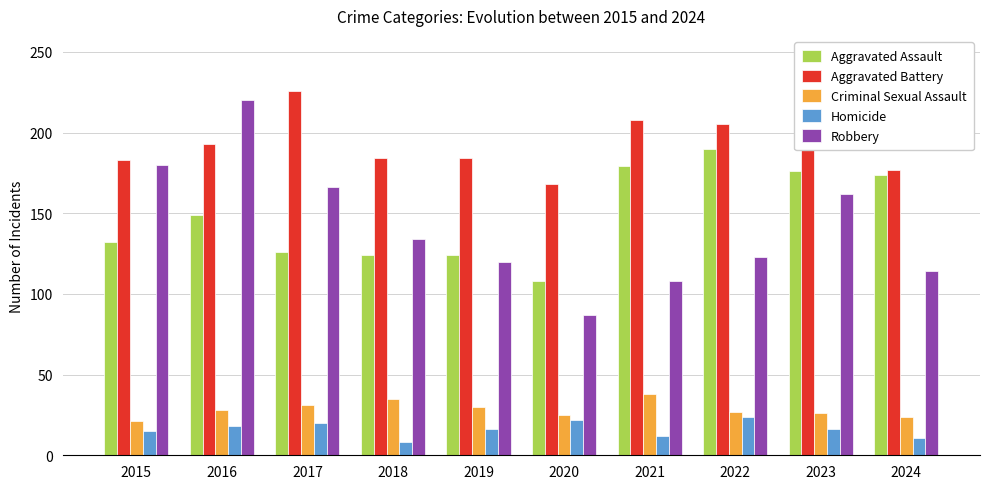

Does the chart contain stacked bars?

No